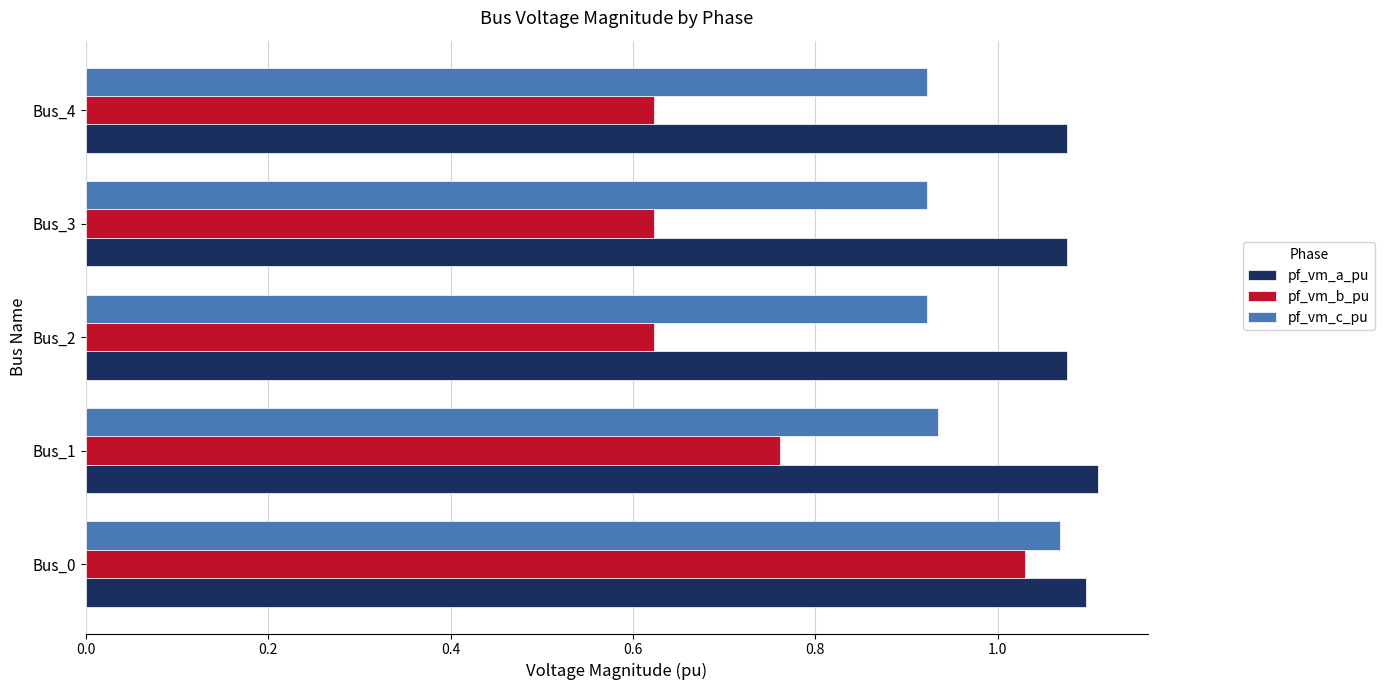

Which series has the largest range (max minus min)?

pf_vm_b_pu